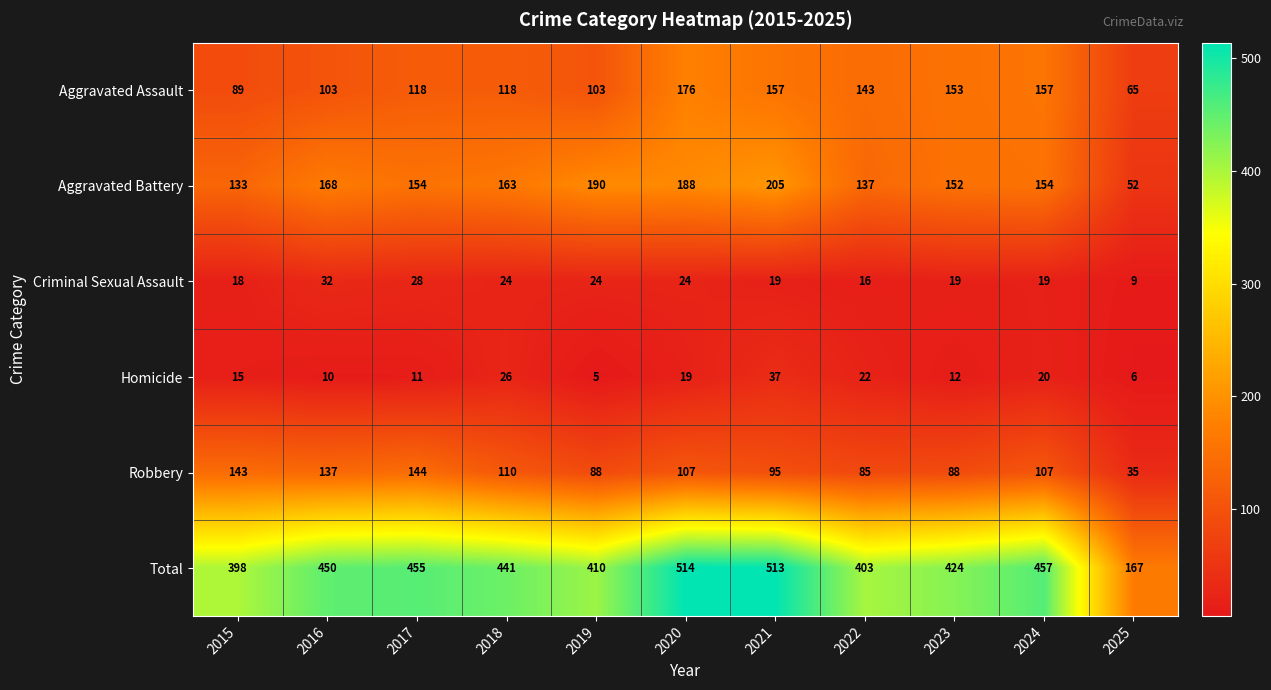

Which series changed the most between 2015 and 2018?

Total